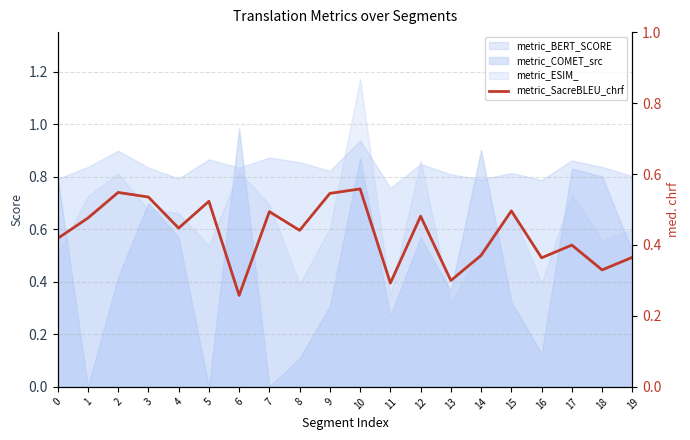

Which label corresponds to the smallest value in the chart?

6